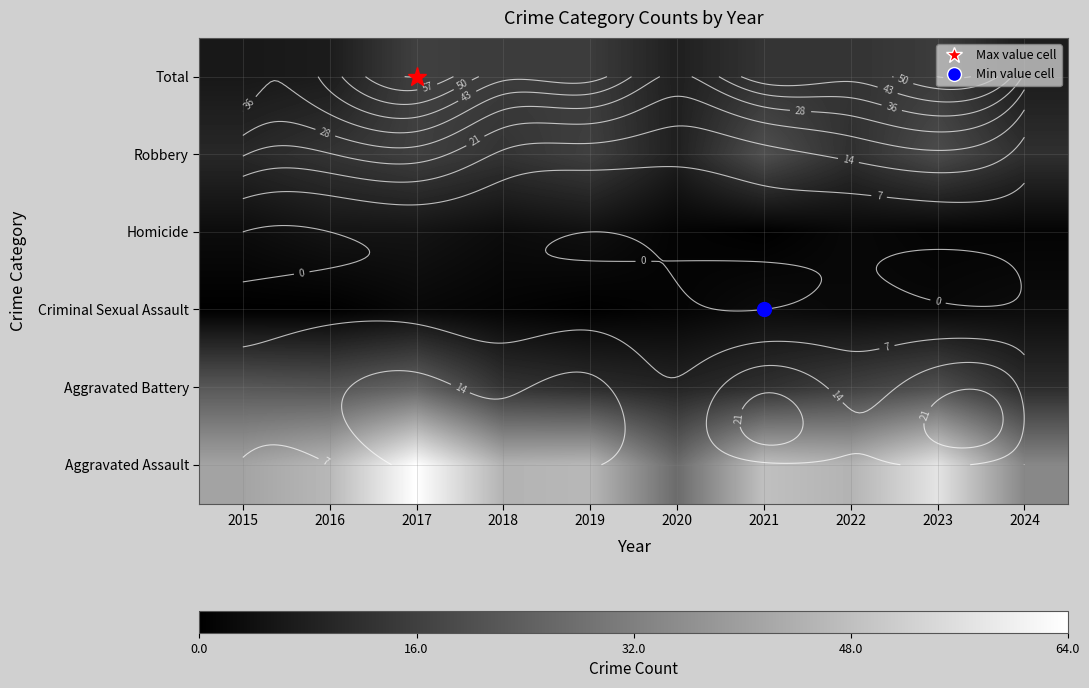

At which category is the sum across all series the highest?

2017